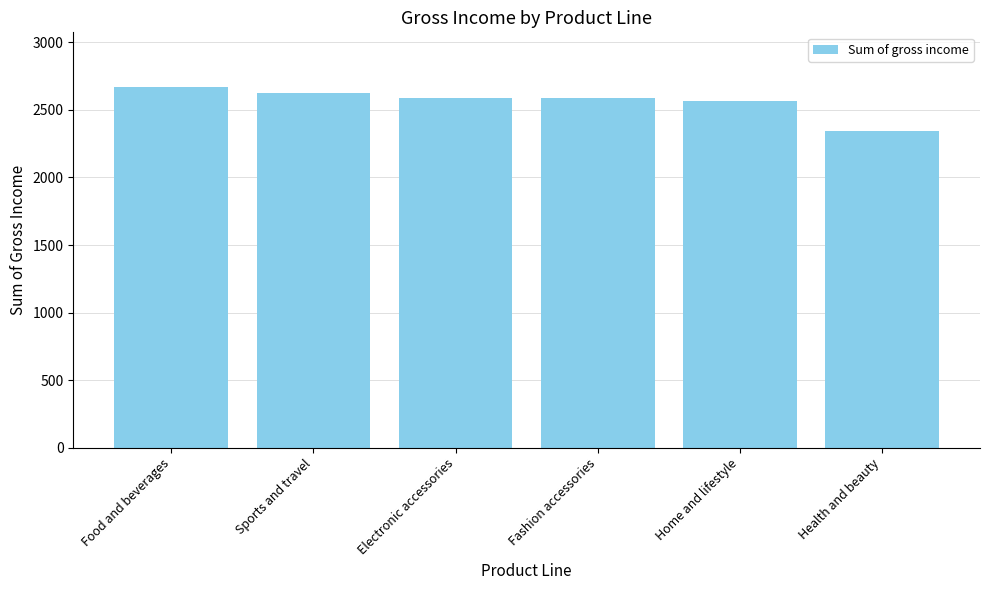

What is the label of the 6th bar from the right?

Food and beverages